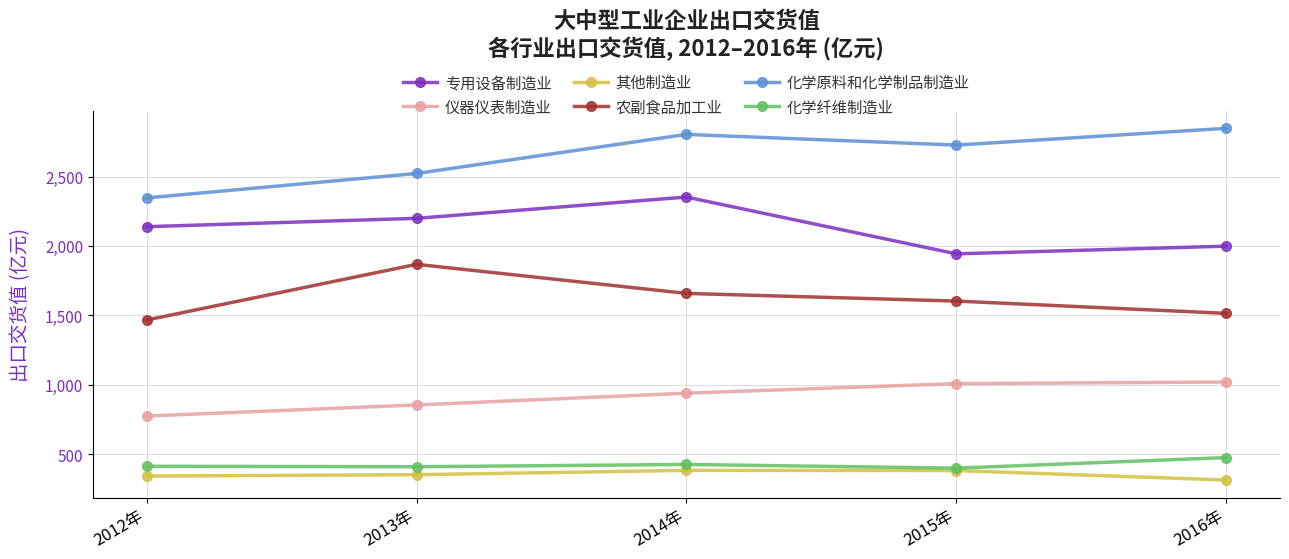

What is the spread (max minus min) of values at 2014年?

2421.4